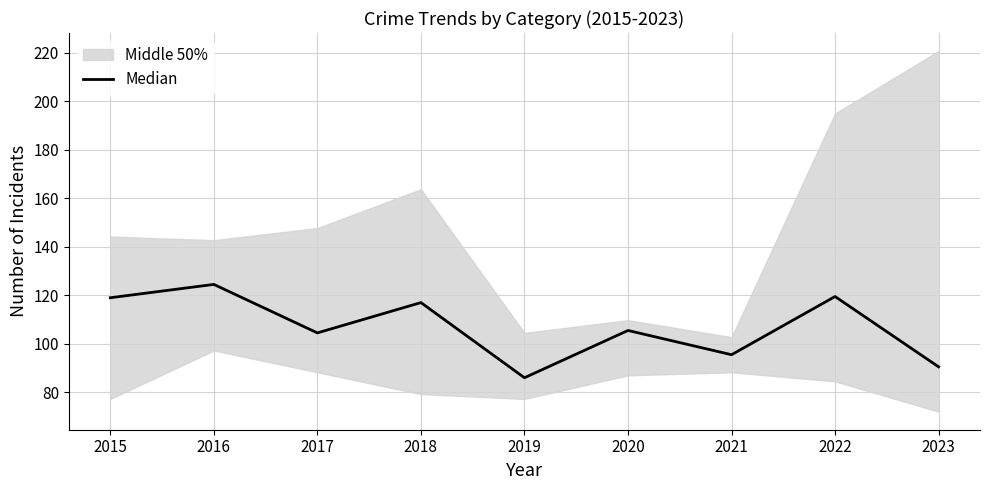

Reading right to left, what are all the values shown in this chart?

2023=90.5	2022=119.5	2021=95.5	2020=105.5	2019=86.0	2018=117.0	2017=104.5	2016=124.5	2015=119.0